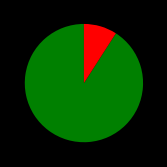

Does any single category account for the majority?

Yes